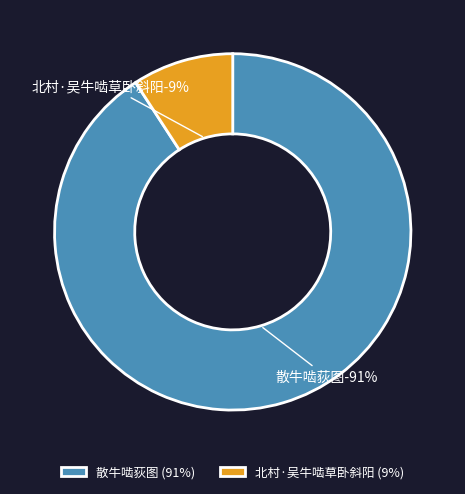

To the nearest percent, what percentage of the pie is 散牛啮荻图?

91%